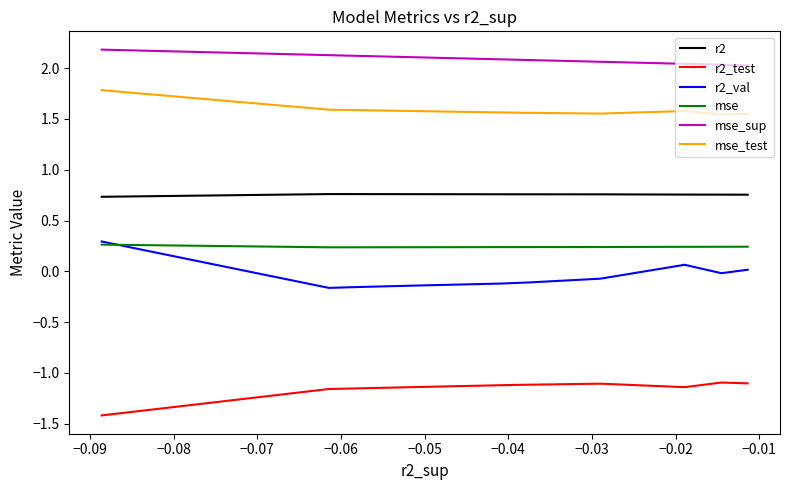

What is the sum of all mse_sup values?

20.9